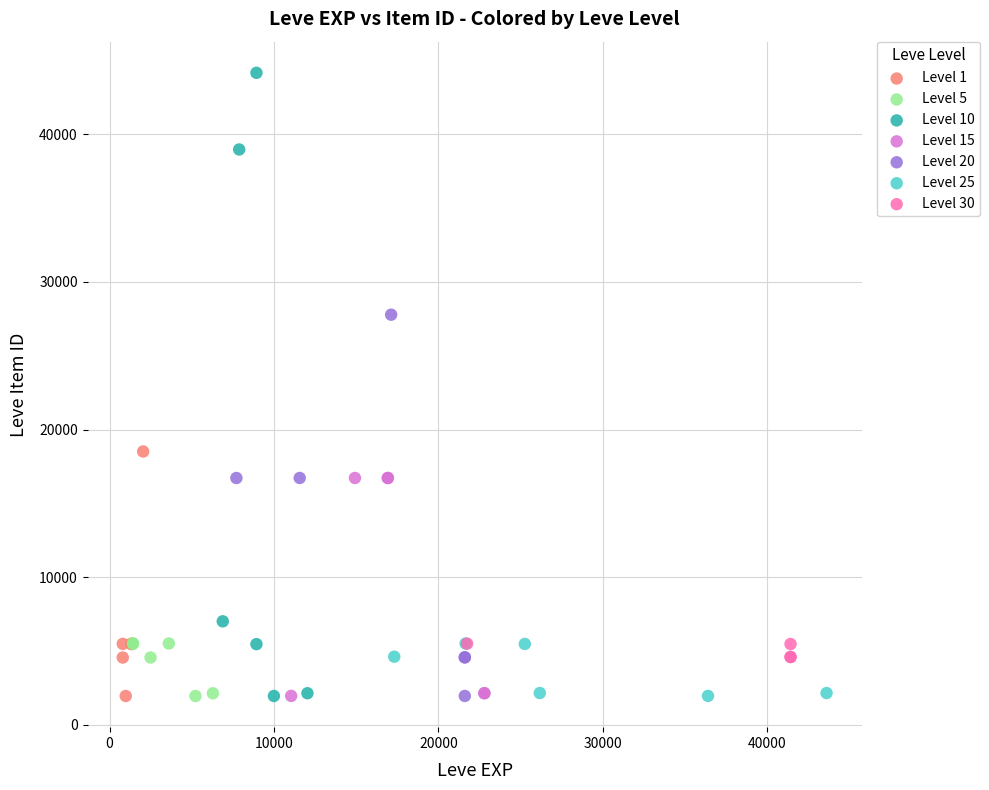

Which series has the largest Y range (max minus min)?

Level 10